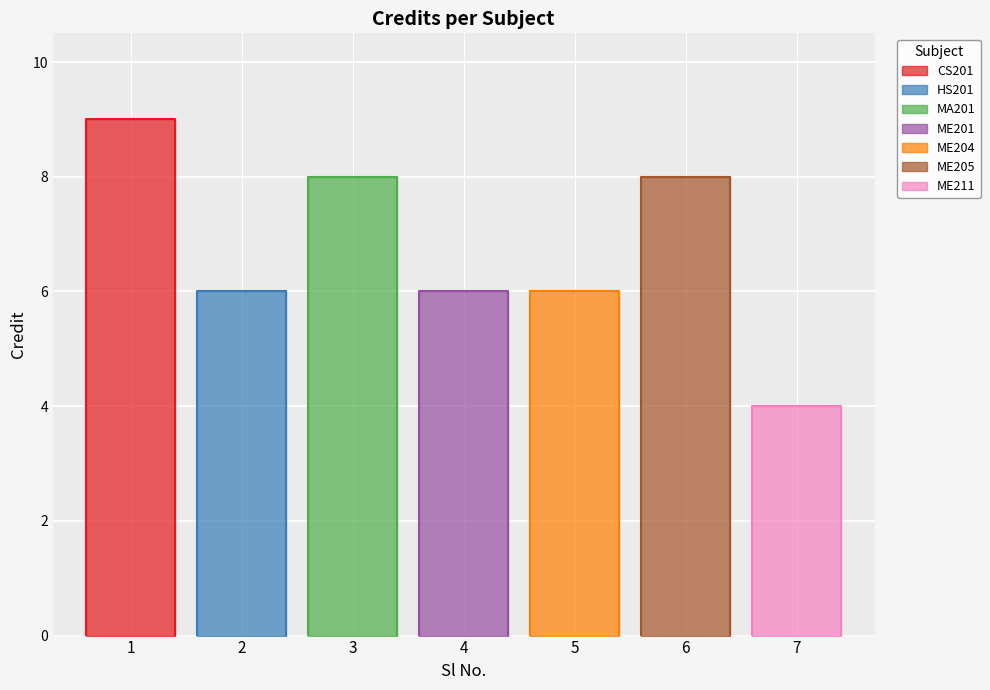

What is the sum of the values at 2 and 6?

14